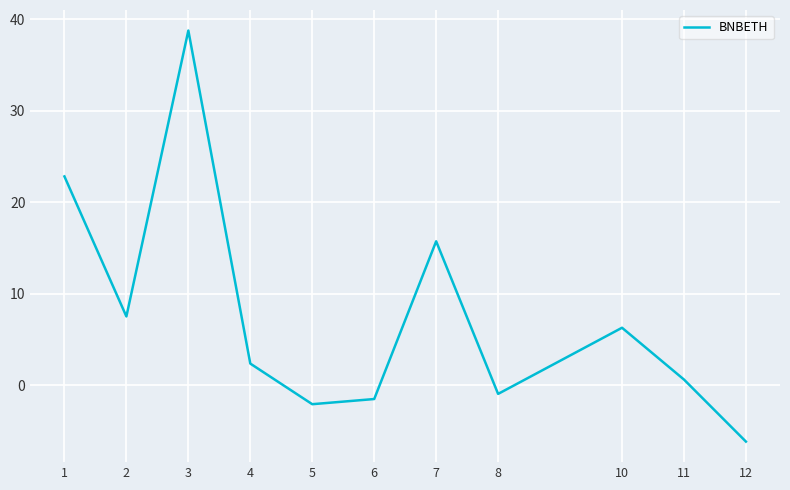

Is it true that the value at 2 is 7.5?

True